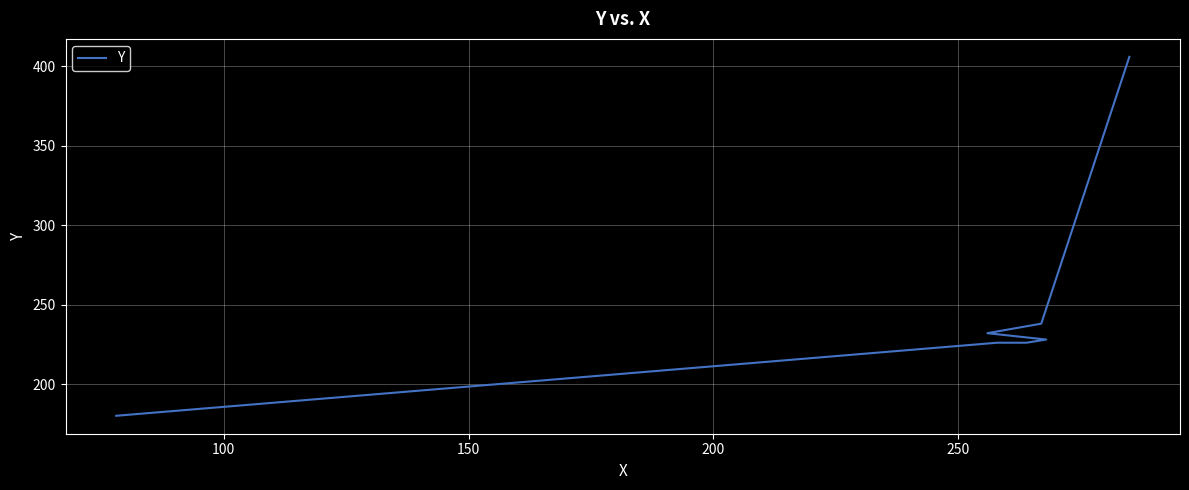

What is the sum of all values?

1736